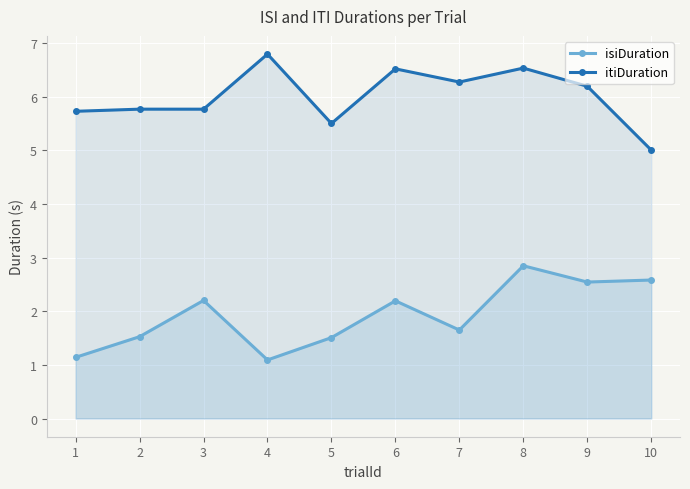

What is the greatest value displayed?

6.8